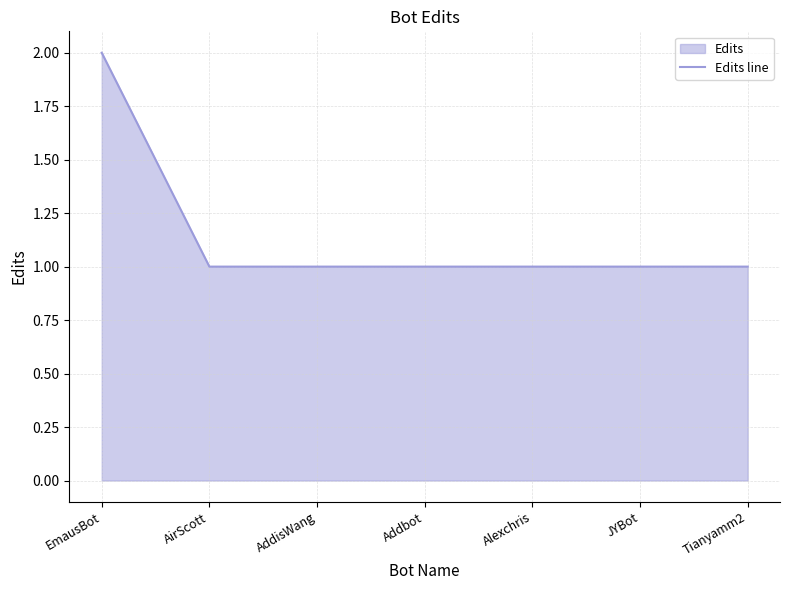

Rank the categories by value from lowest to highest.

AirScott, AddisWang, Addbot, Alexchris, JYBot, Tianyamm2, EmausBot